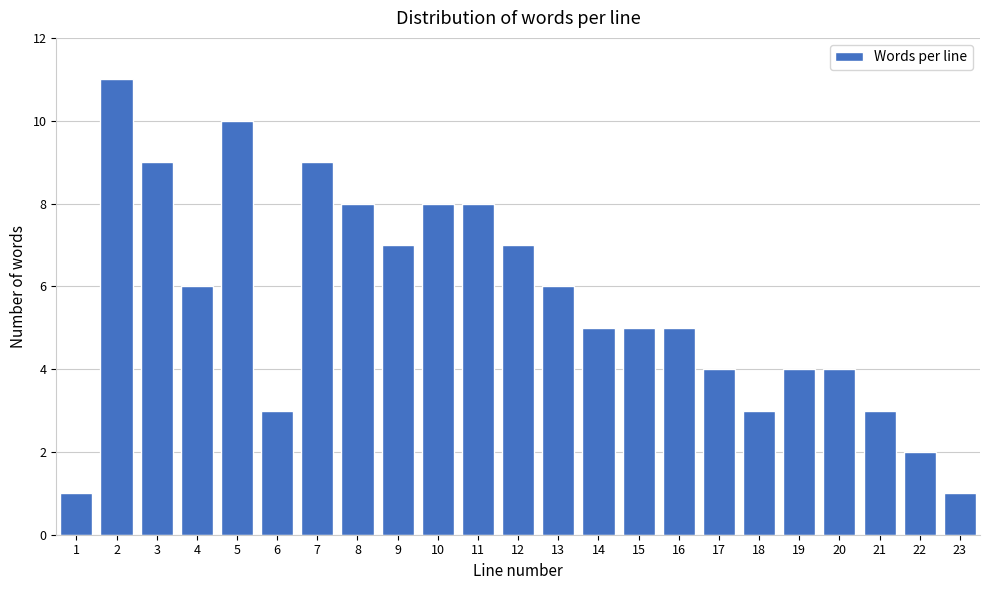

Reading left to right, list all the values displayed in this chart.

1=1	2=11	3=9	4=6	5=10	6=3	7=9	8=8	9=7	10=8	11=8	12=7	13=6	14=5	15=5	16=5	17=4	18=3	19=4	20=4	21=3	22=2	23=1